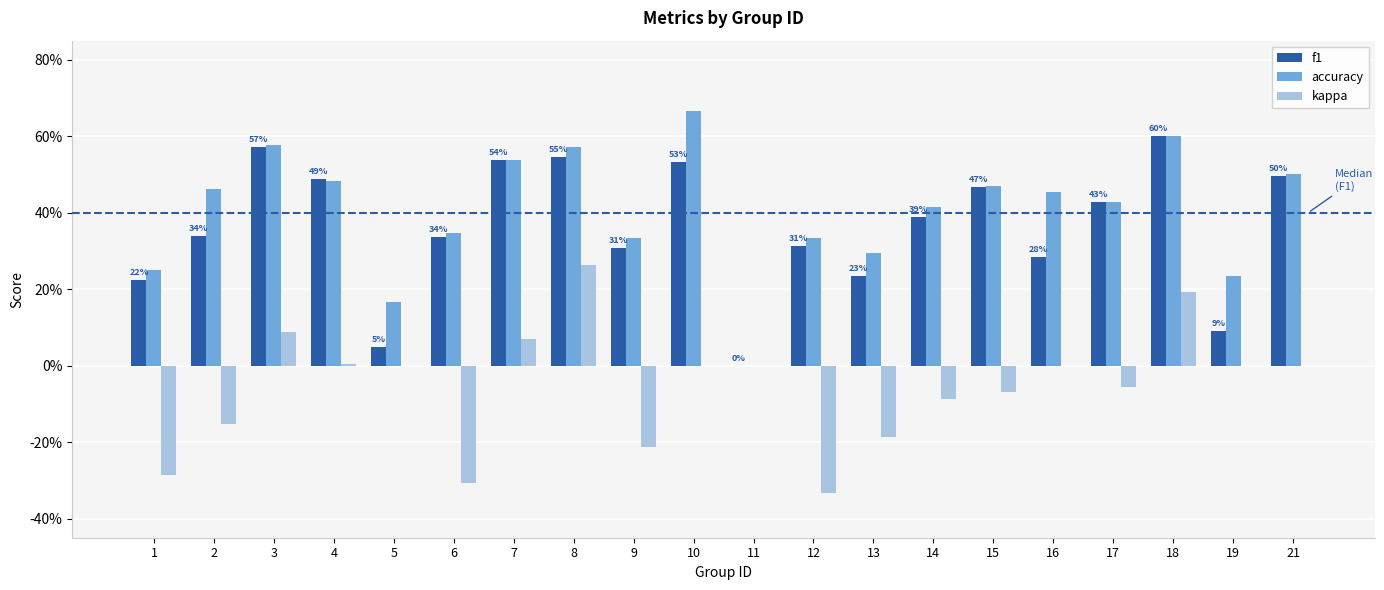

What are all the series names shown in the legend?

f1, accuracy, kappa